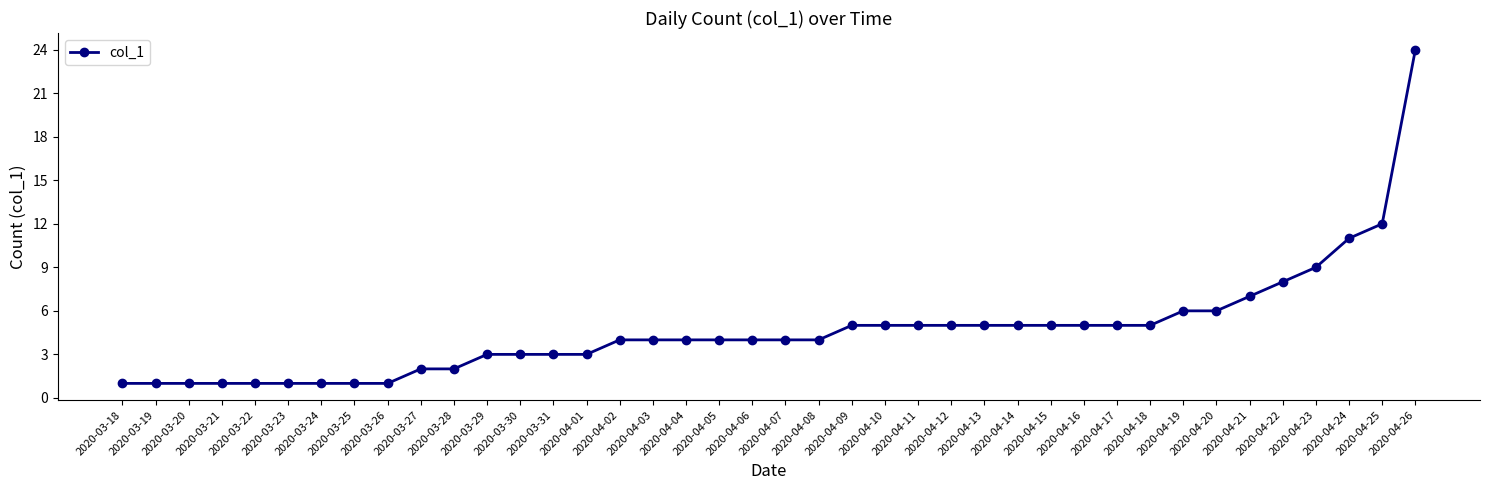

What is the difference between the values at 2020-04-01 and 2020-04-11?

2